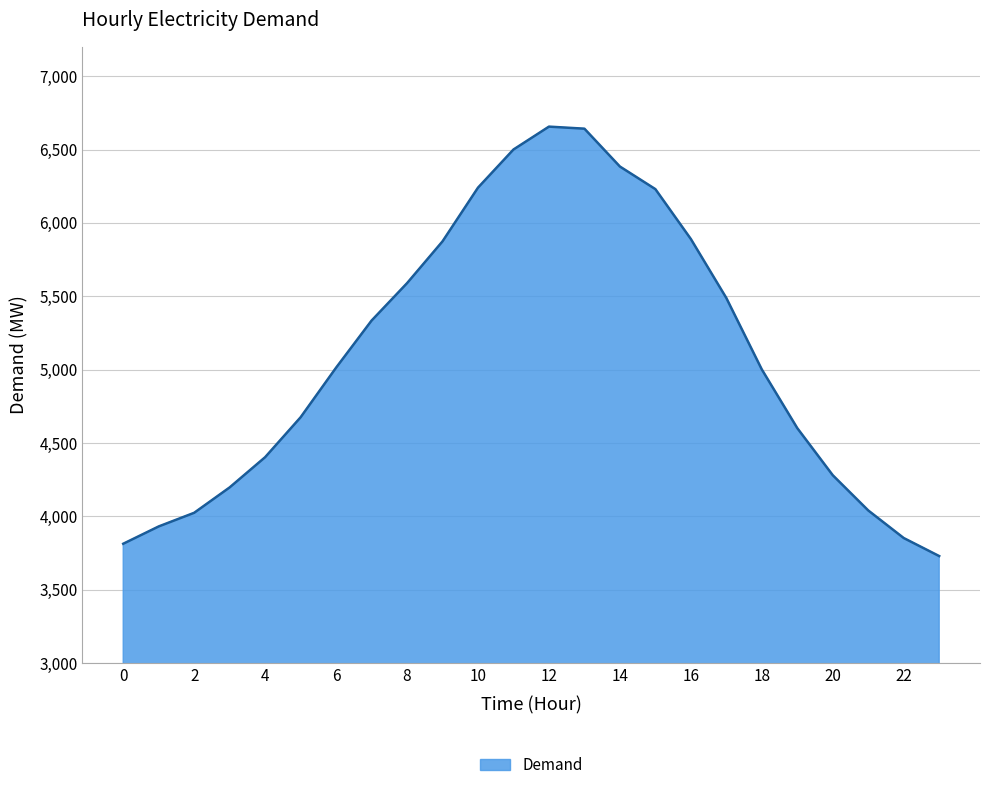

How many values are below 5013?

12